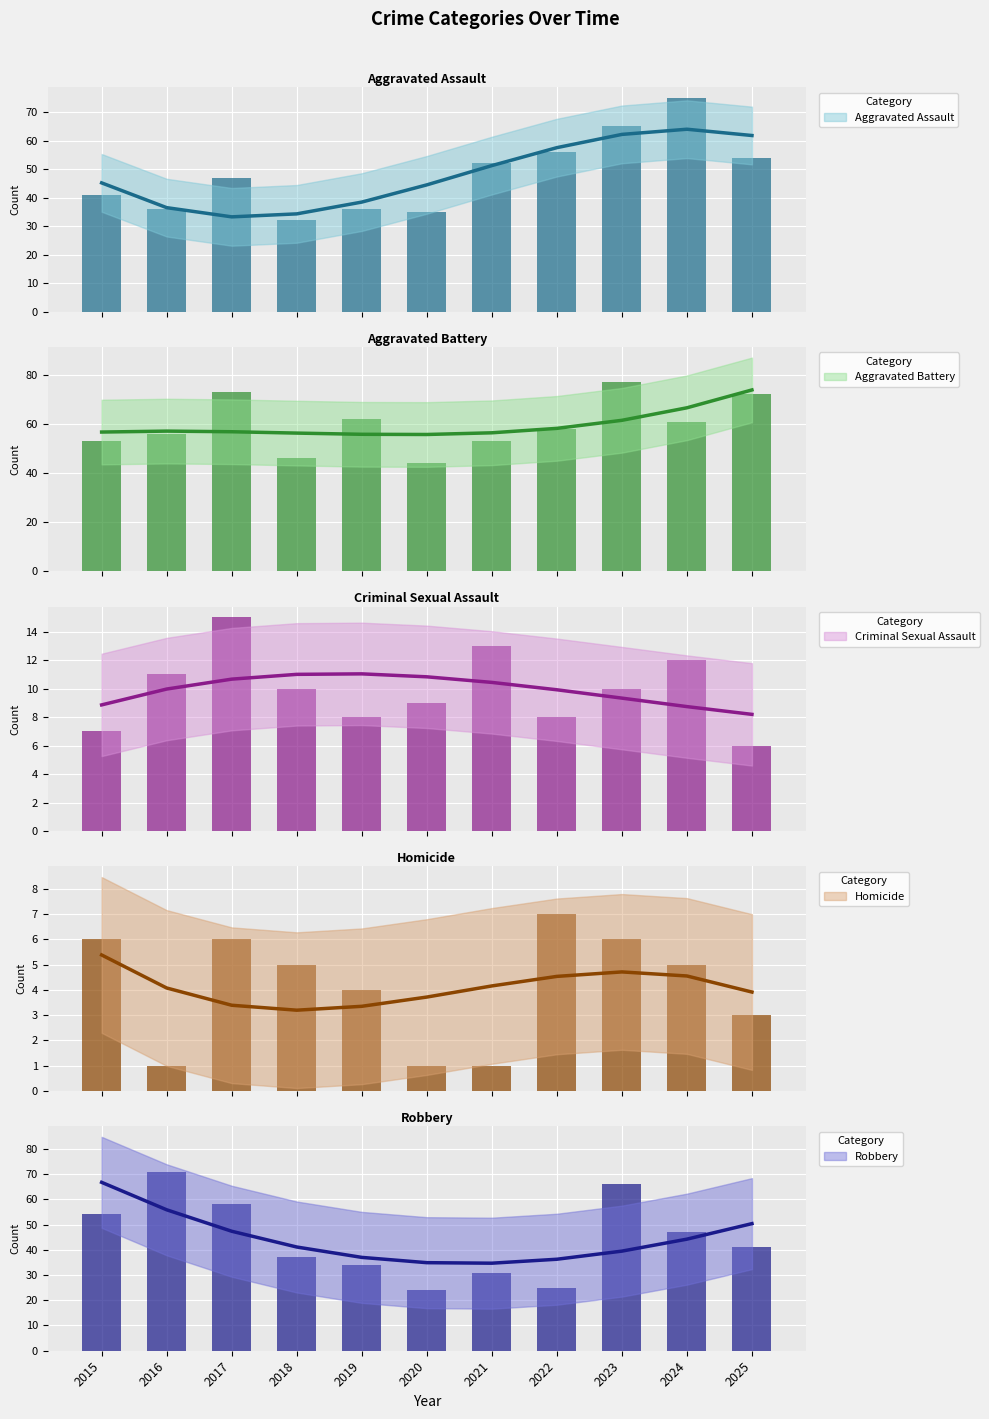

At which category is the sum across all series the highest?

2023